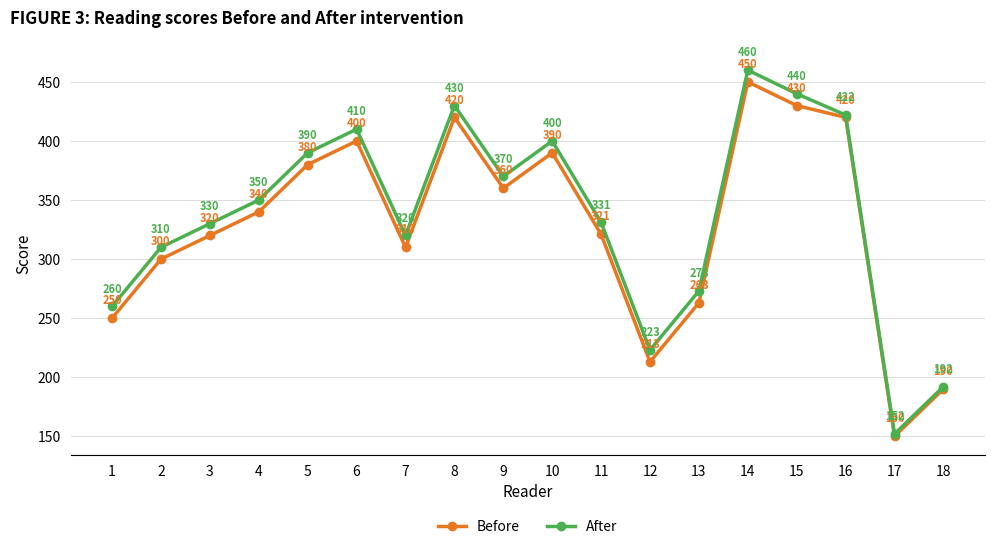

Which series has the largest total across all categories?

After